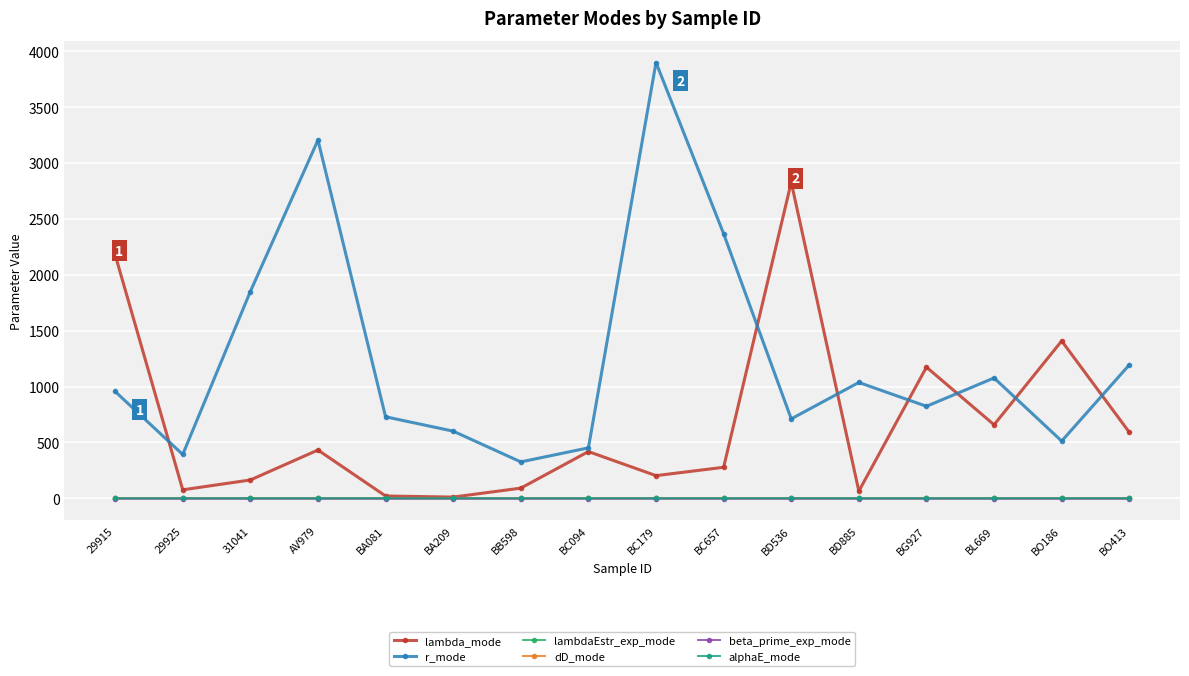

Which label corresponds to the largest value in the chart?

BC179